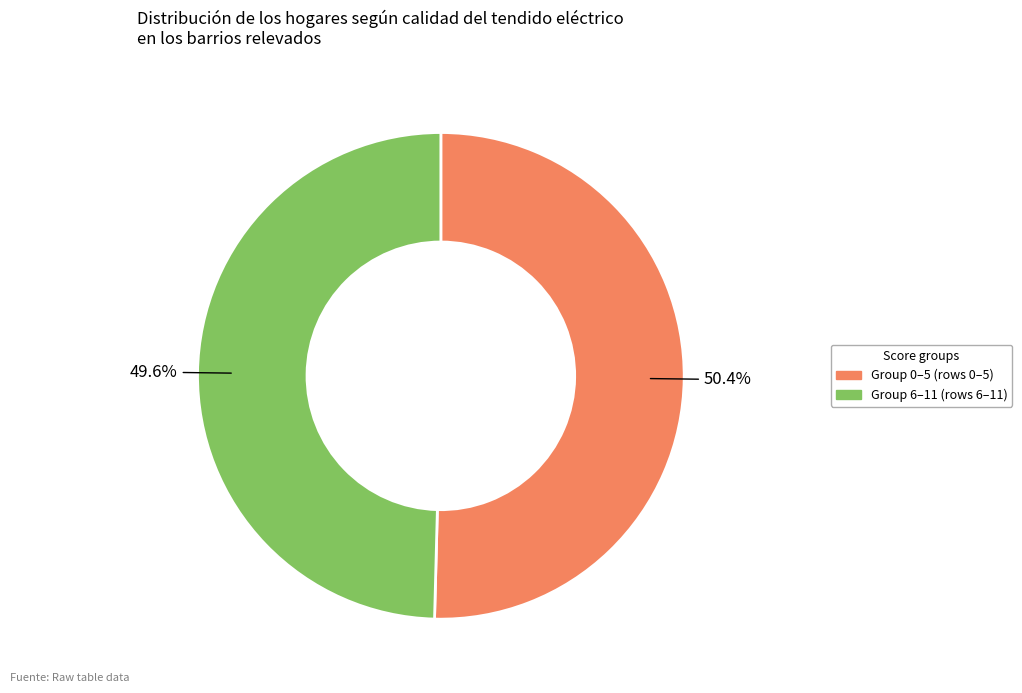

How many slices are in this pie chart?

2